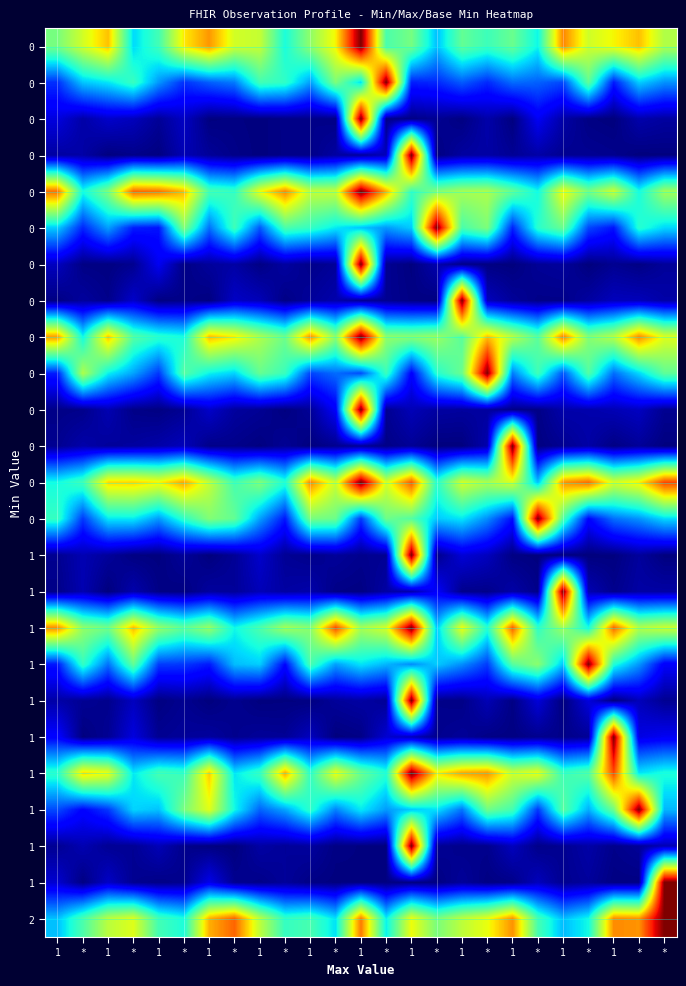

What is the difference between the highest and lowest values at *?

0.7